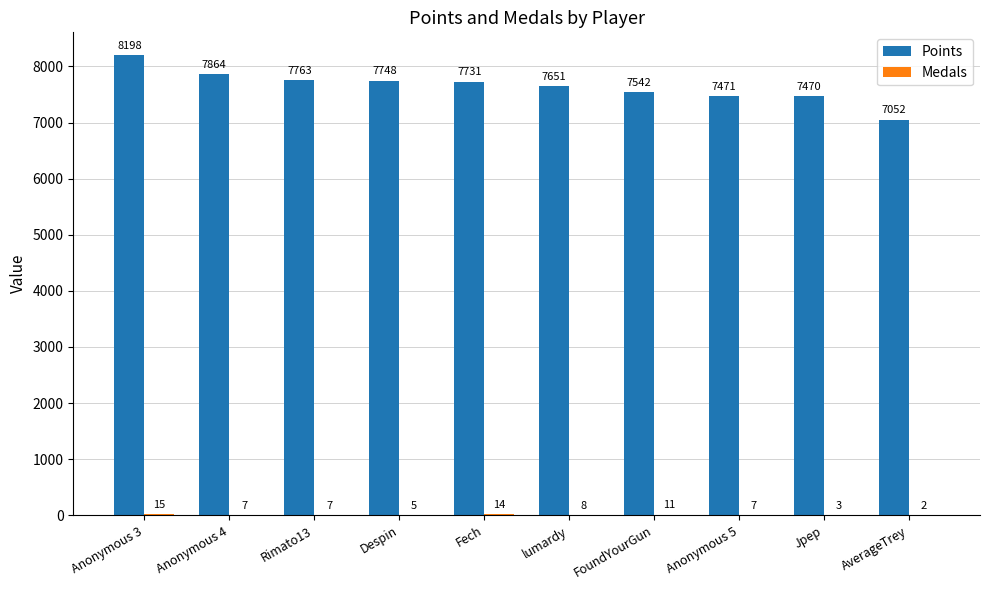

True or false: Points has a value of 5115 at Anonymous 4.

False